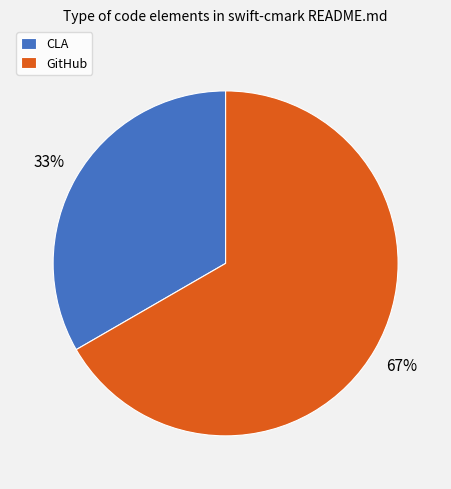

To the nearest percent, what is the average slice percentage?

50%